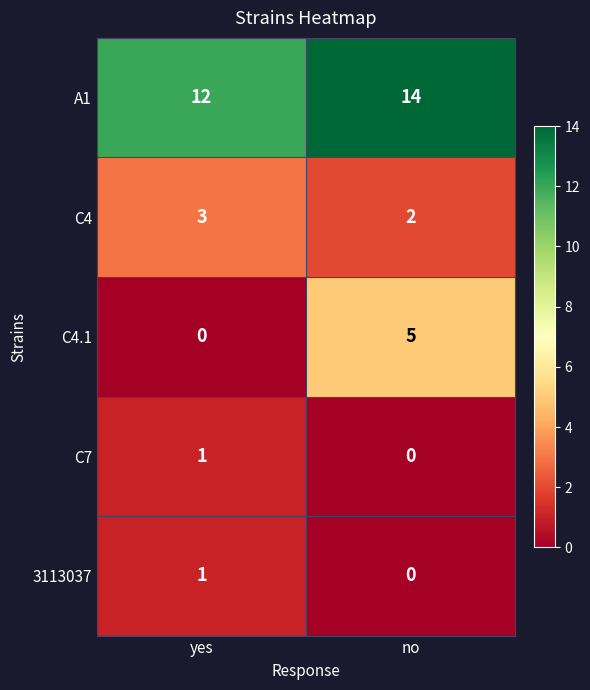

What is the total value across all series at yes?

17